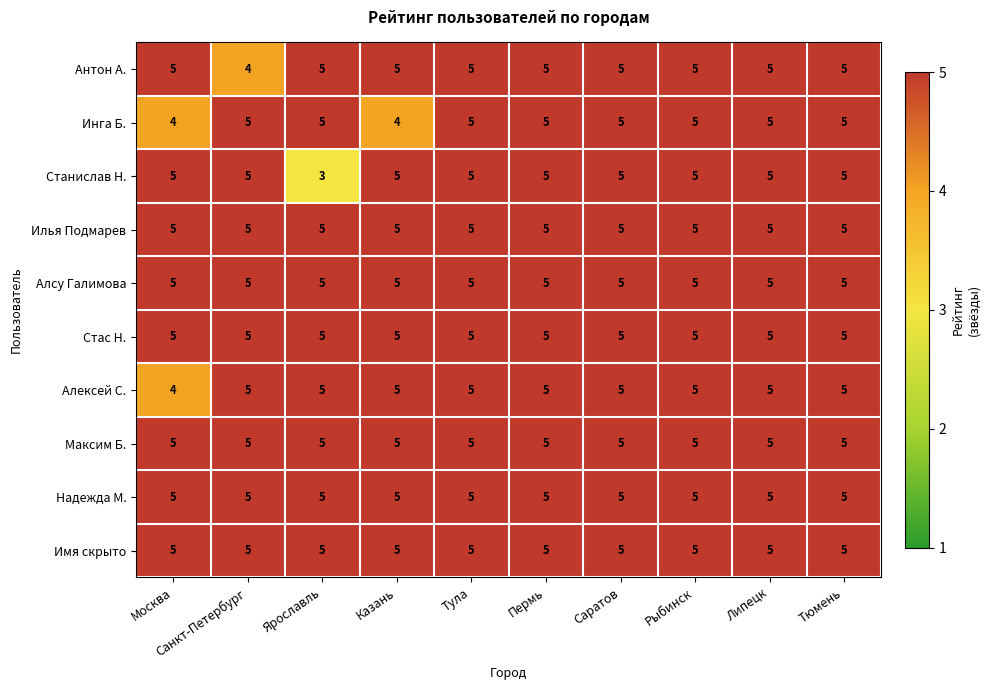

True or false: Стас Н. has a value of 2 at Липецк.

False